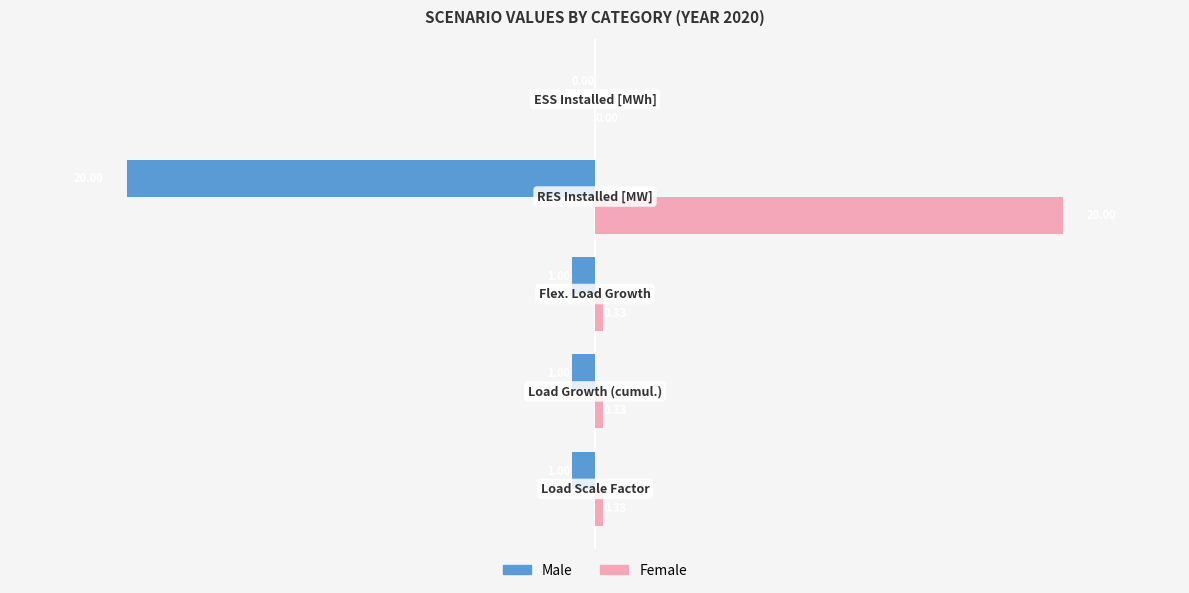

Which series has the largest total across all categories?

Female